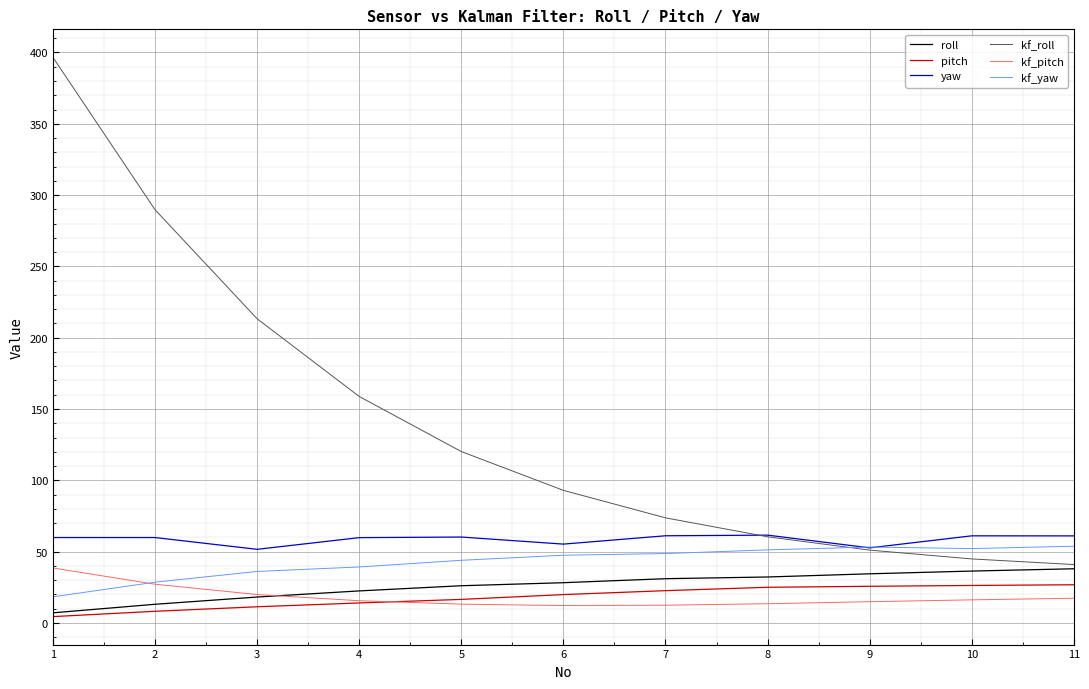

What is the minimum value shown in the chart?

4.4